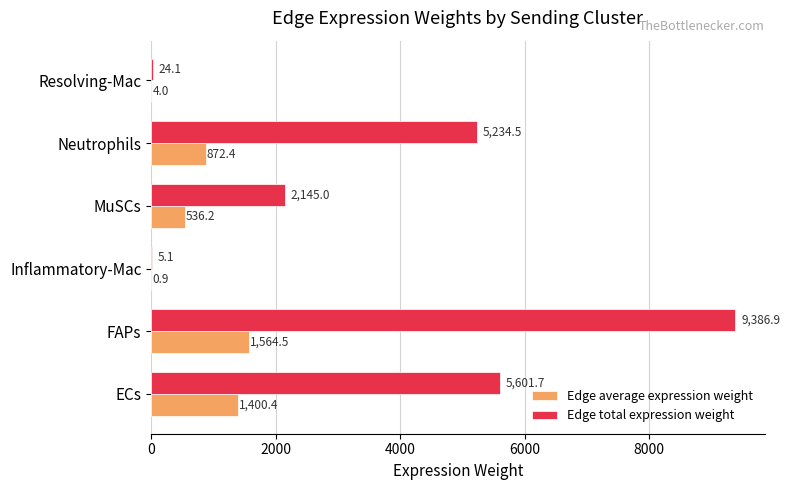

What is the total value across all series at Resolving-Mac?

28.1